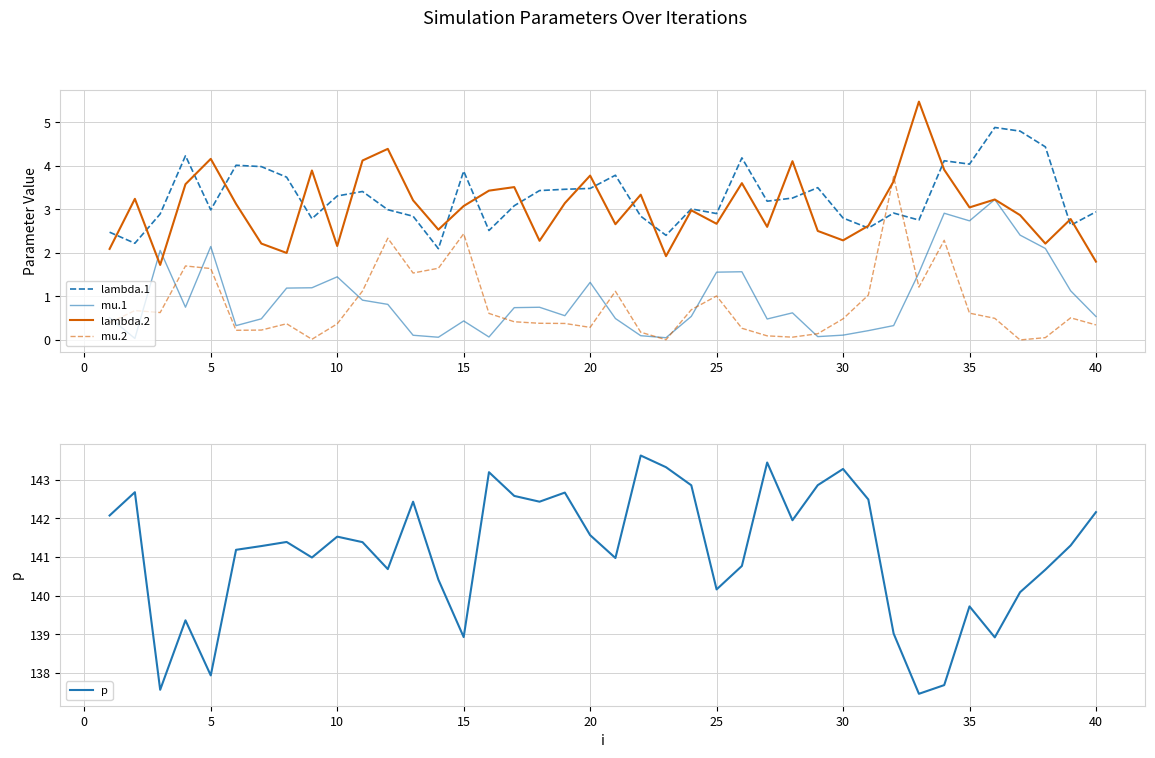

The lambda.1 series shows 3.0 at 5. True or false?

True